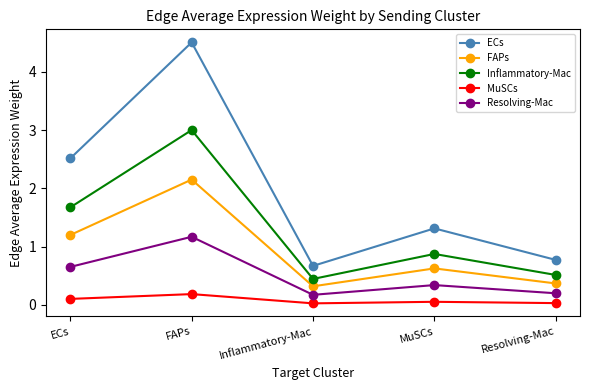

List the series in order of their peak value, lowest first.

MuSCs, Resolving-Mac, FAPs, Inflammatory-Mac, ECs